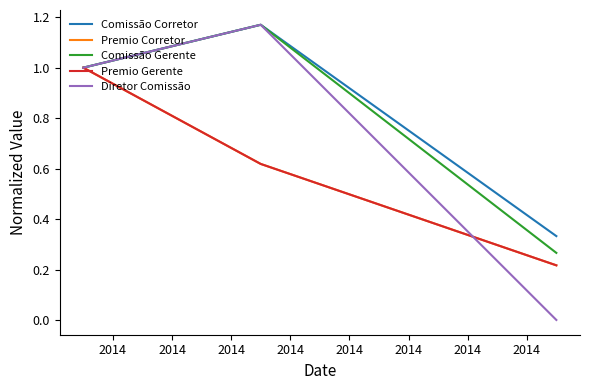

Which series has the largest range (max minus min)?

Diretor Comissão